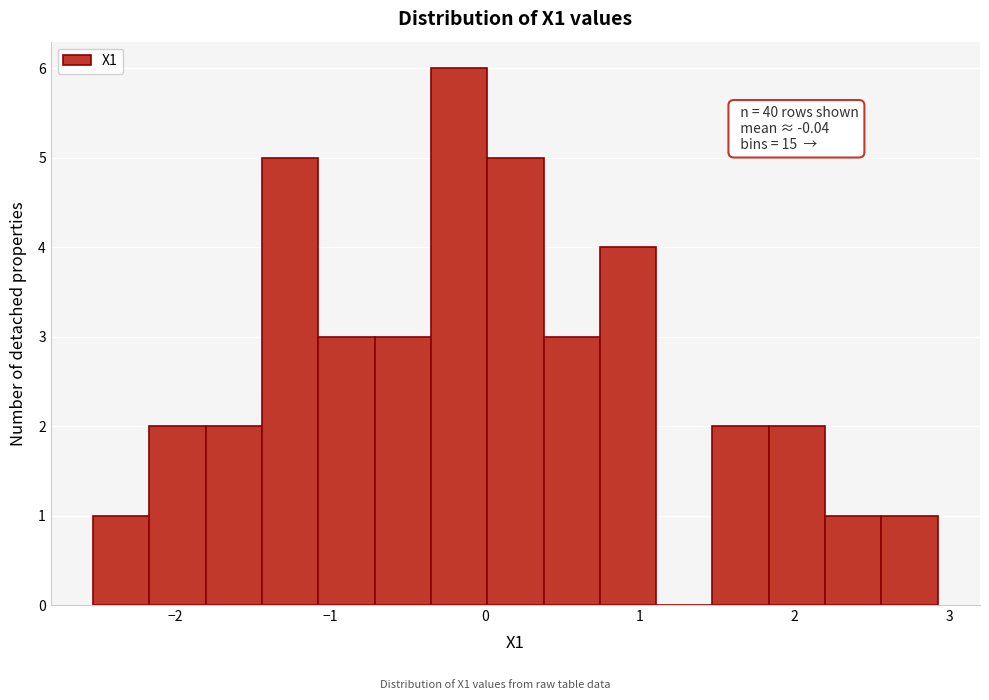

Read against the x-axis, roughly where is the centre of the tallest bar?

-0.2